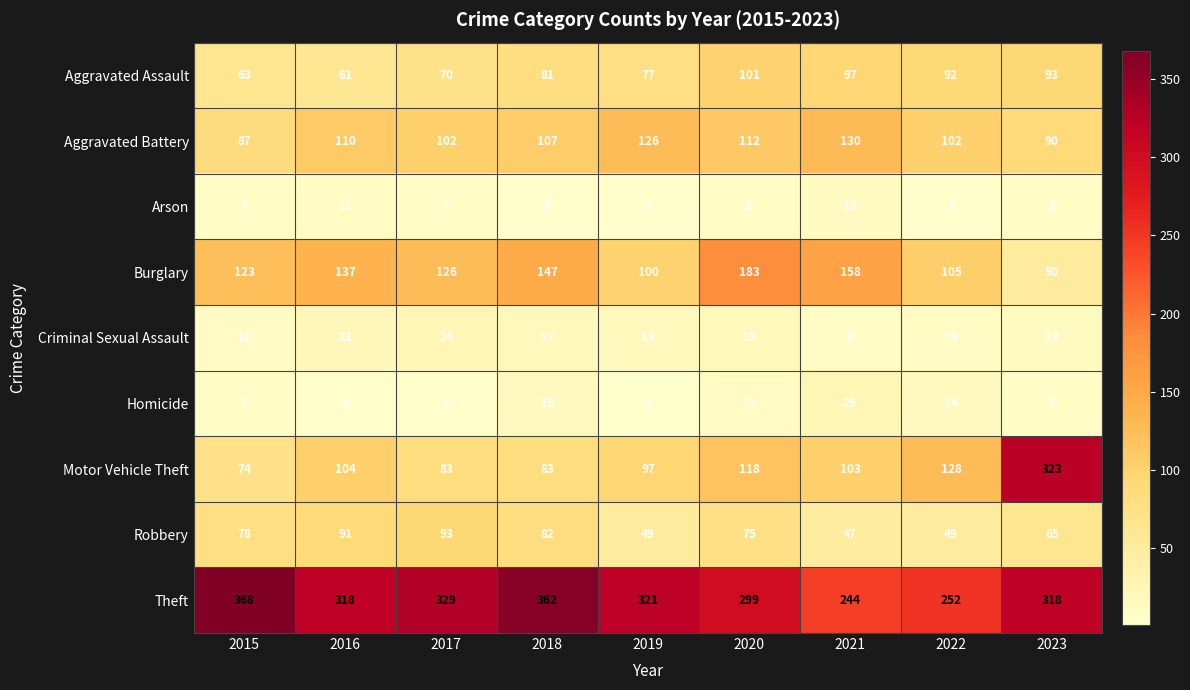

What is the difference between the second highest and second lowest values in the Robbery series?

42